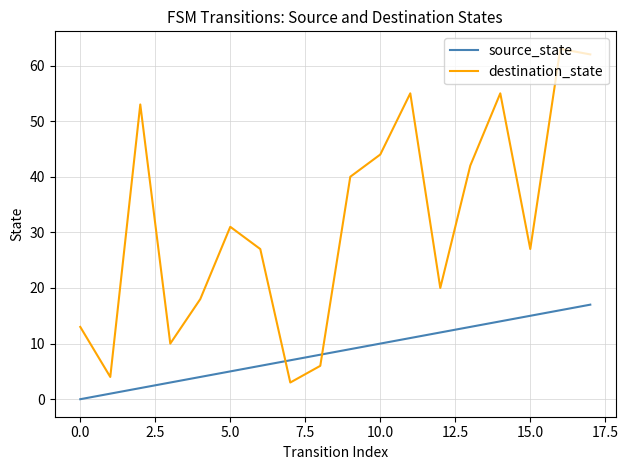

Rank the series by their average value, from highest to lowest.

destination_state, source_state